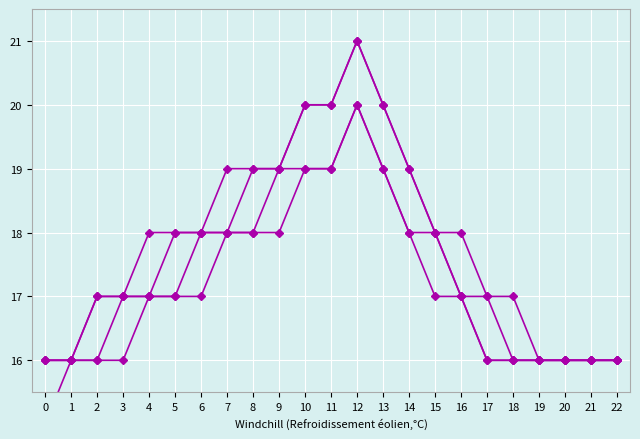

Is it true that HIDRAULICOS equals 17 at 17?

True